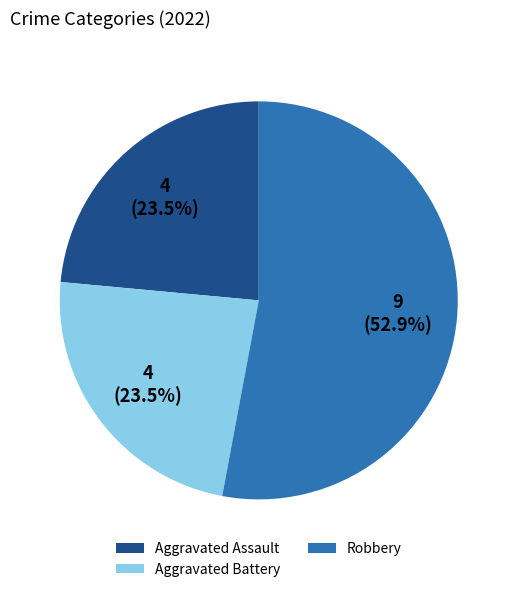

Which slice is the largest?

Robbery